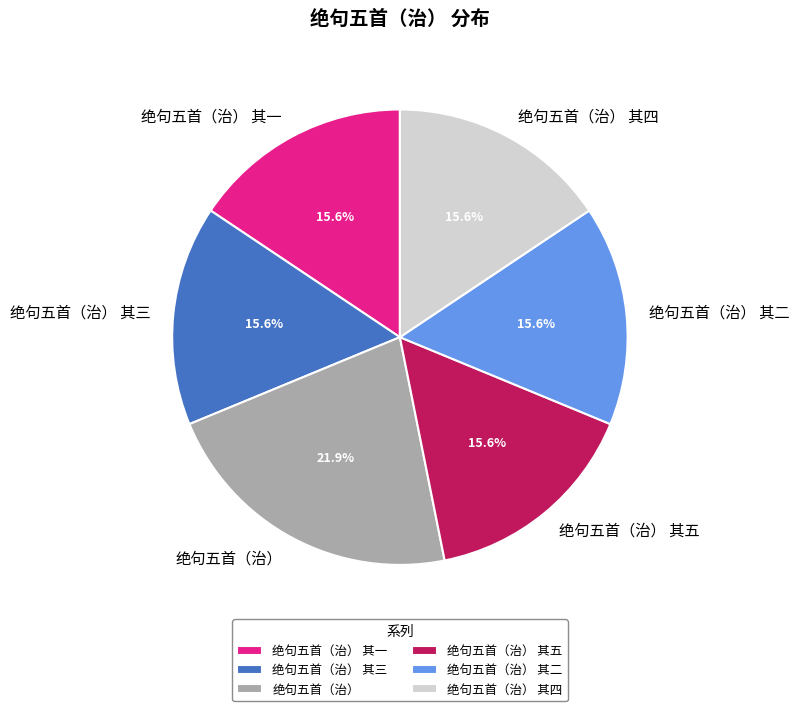

What is the total percentage of 绝句五首（治） and 绝句五首（治） 其四?

37.5%